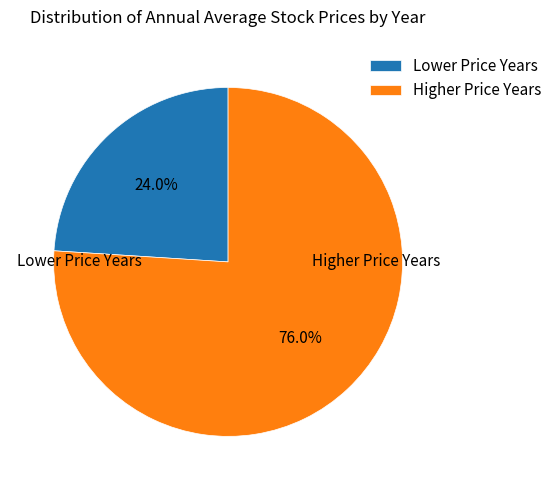

Is there a majority slice in this chart?

Yes